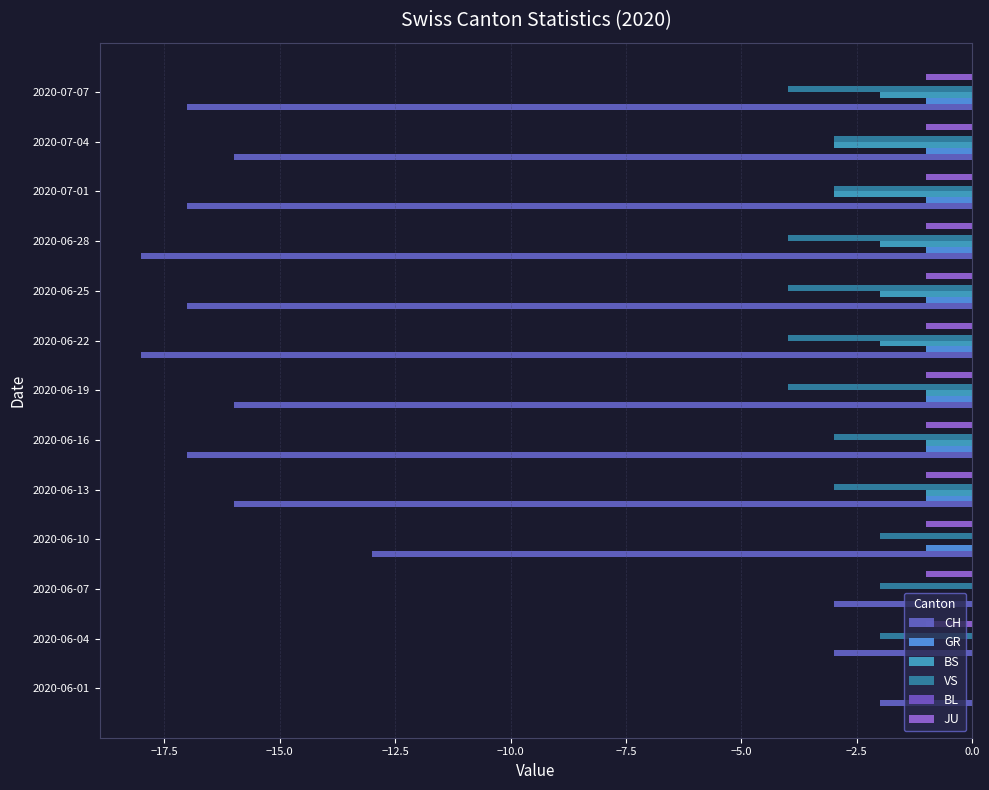

How many categories are shown in the chart?

13